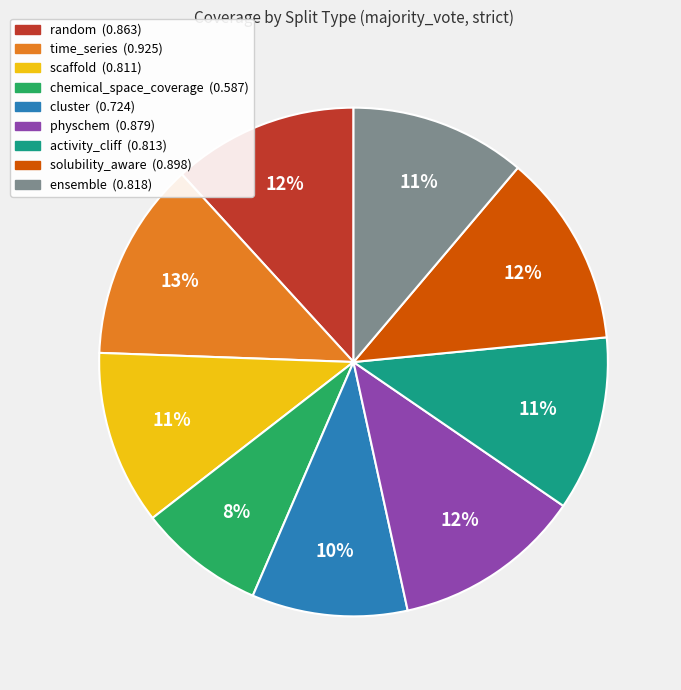

Combined, do chemical_space_coverage and solubility_aware account for over 50%?

No